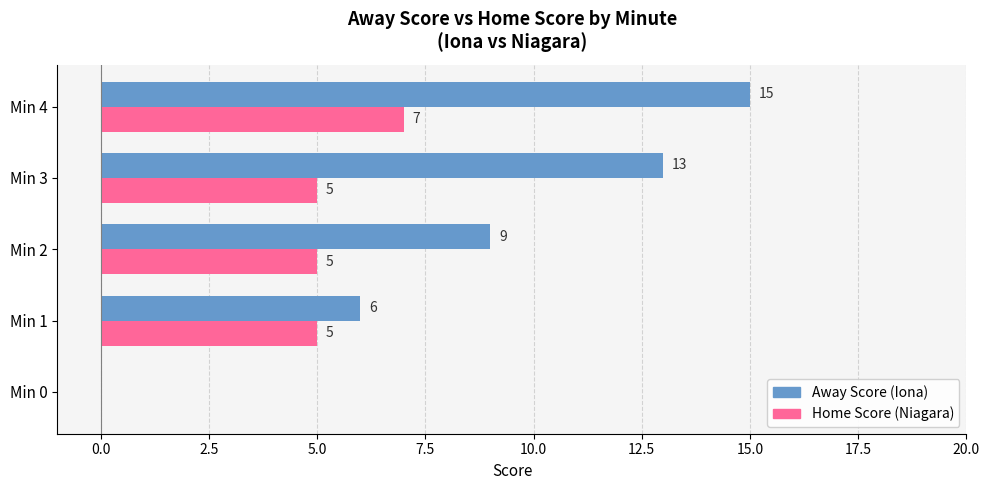

What is the total value across all series at Min 1?

11